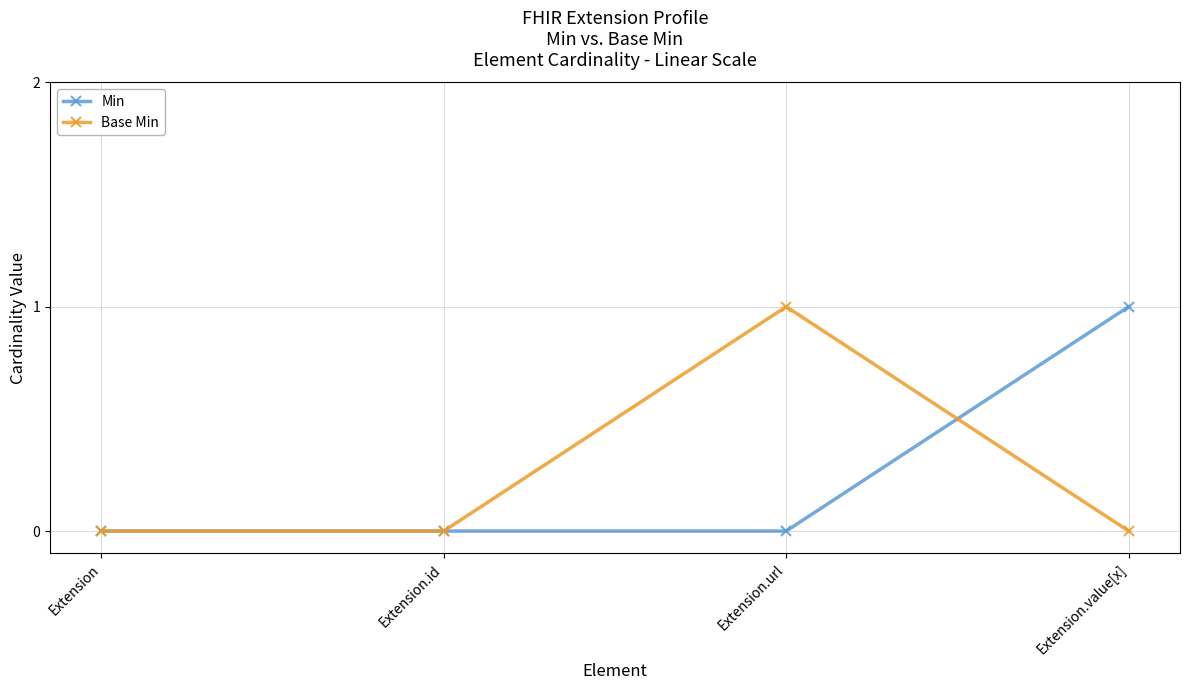

The Base Min series shows 0 at Extension.value[x]. True or false?

True